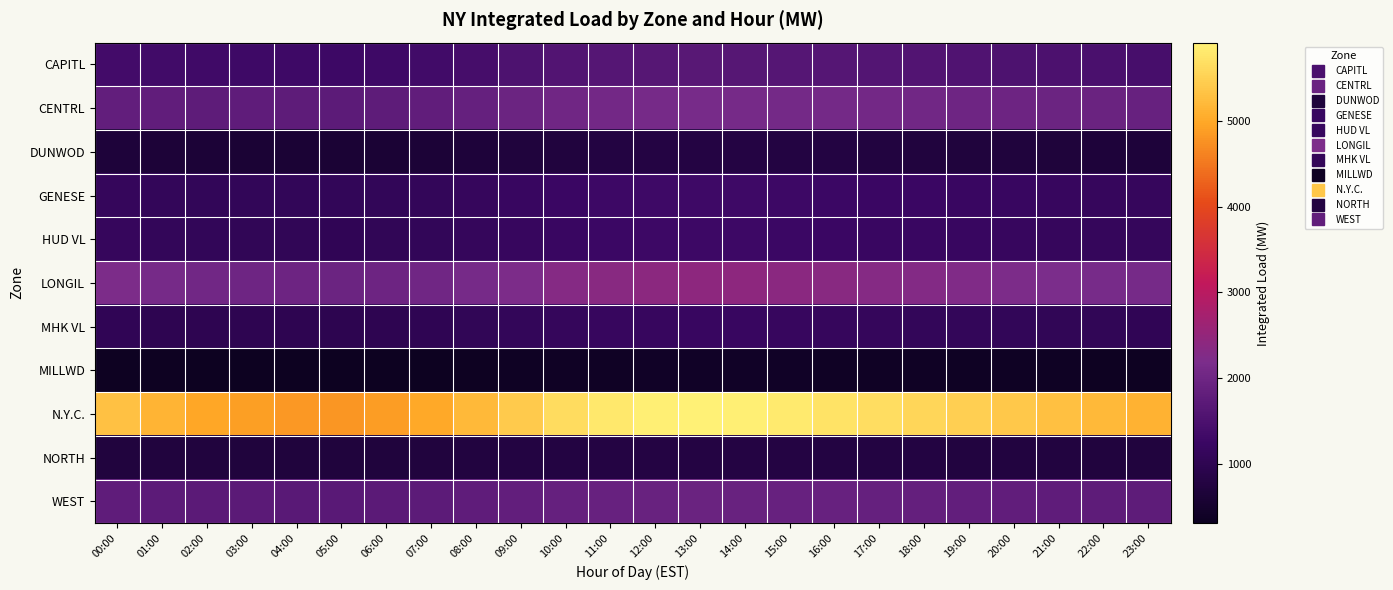

Rank the series at 20:00 from highest to lowest value.

N.Y.C., LONGIL, CENTRL, WEST, CAPITL, GENESE, HUD VL, MHK VL, NORTH, DUNWOD, MILLWD